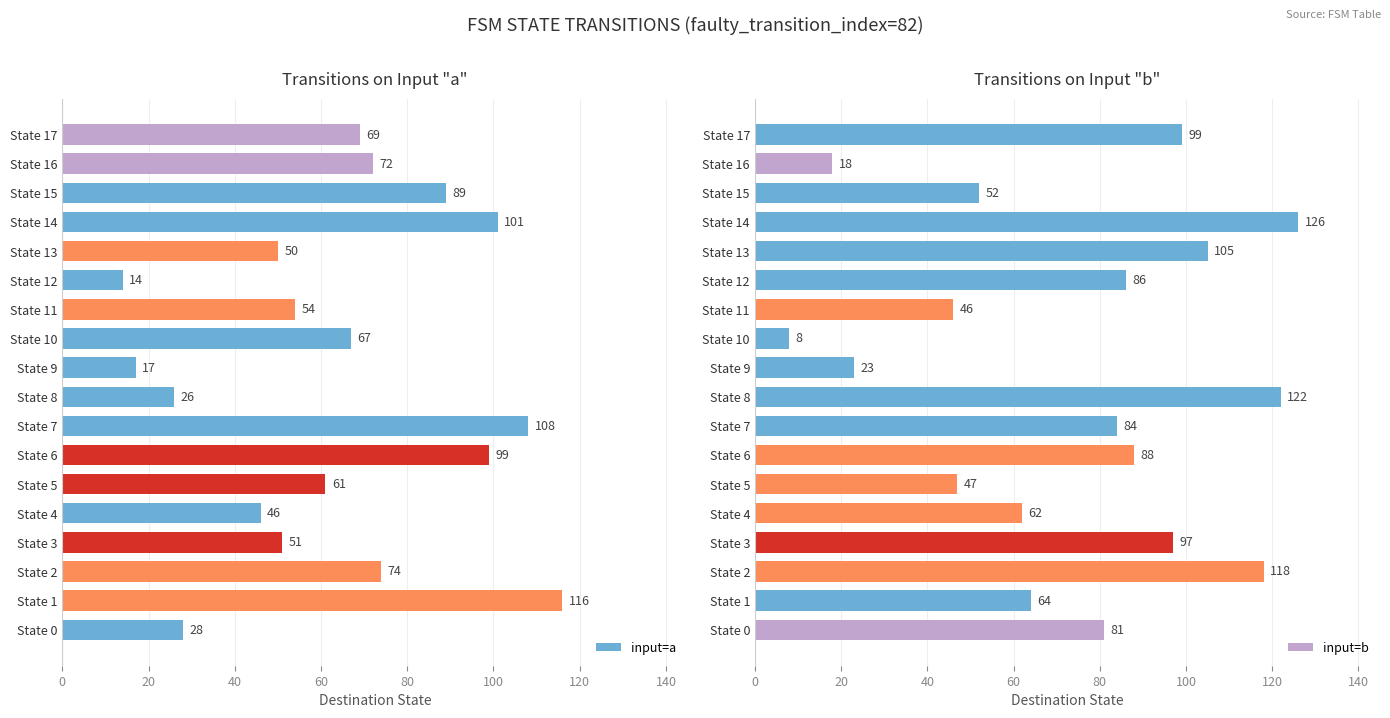

Which category has the highest value in the input=a series?

State 1